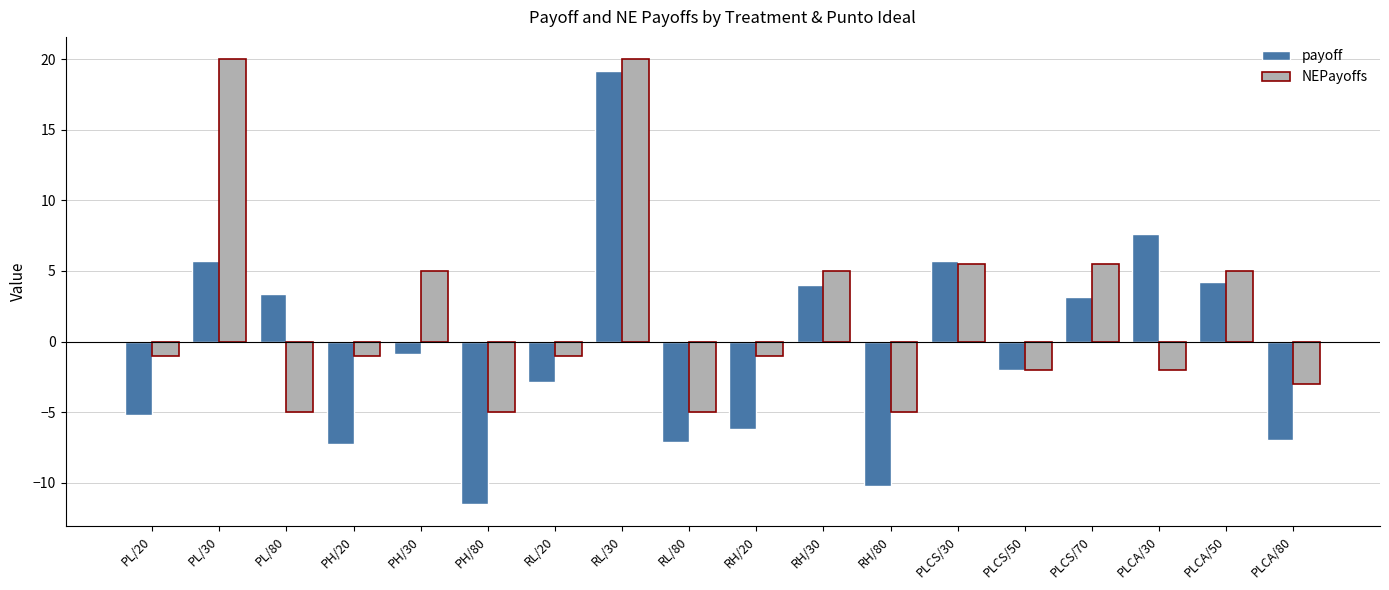

Which category has the lowest value across all series?

PH/80